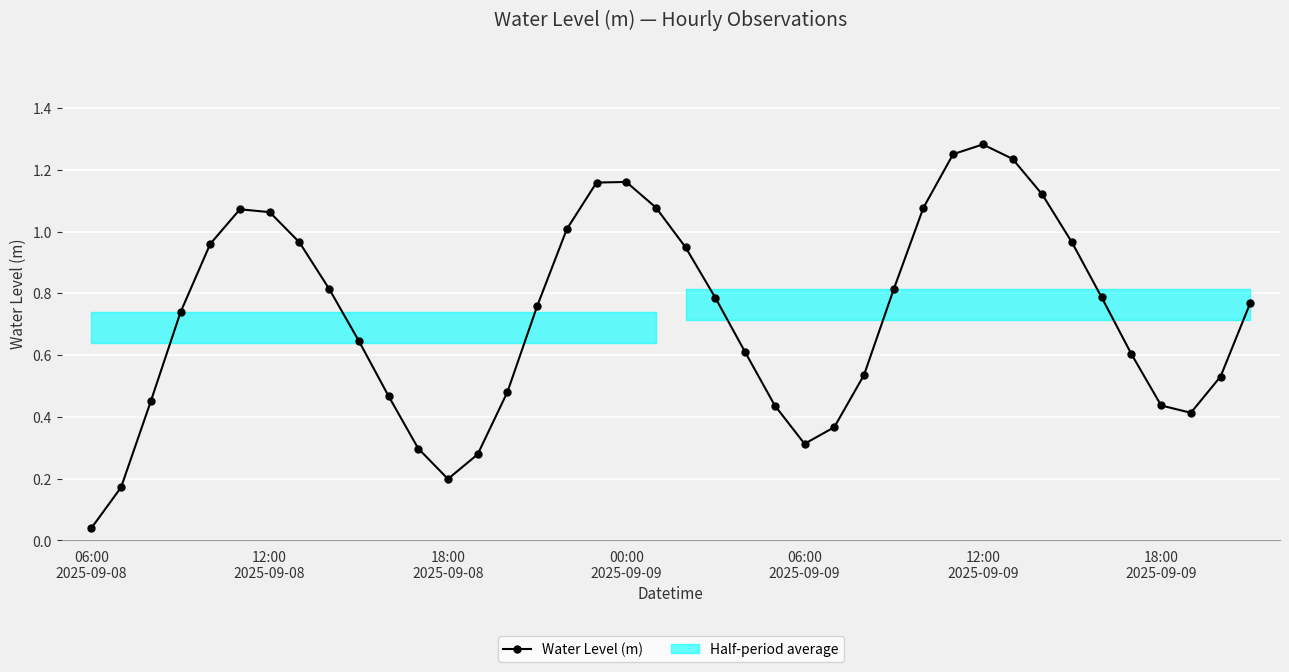

Reading left to right, list all the values displayed in this chart.

0.0	0.2	0.5	0.7	1.0	1.1	1.1	1.0	0.8	0.6	0.5	0.3	0.2	0.3	0.5	0.8	1.0	1.2	1.2	1.1	0.9	0.8	0.6	0.4	0.3	0.4	0.5	0.8	1.1	1.3	1.3	1.2	1.1	1.0	0.8	0.6	0.4	0.4	0.5	0.8